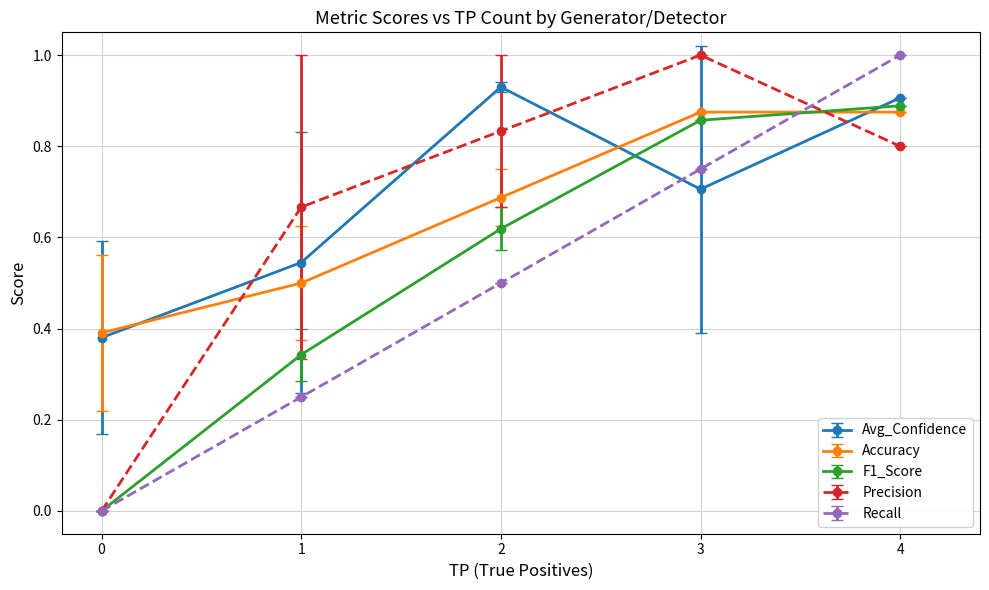

How many times do Recall and Avg_Confidence cross each other?

1